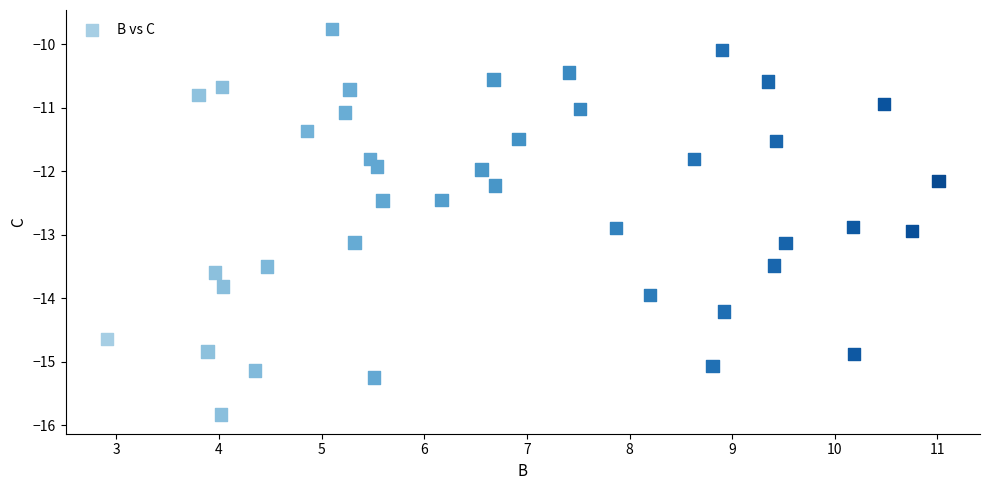

What is the range of Y values (max minus min)?

6.1